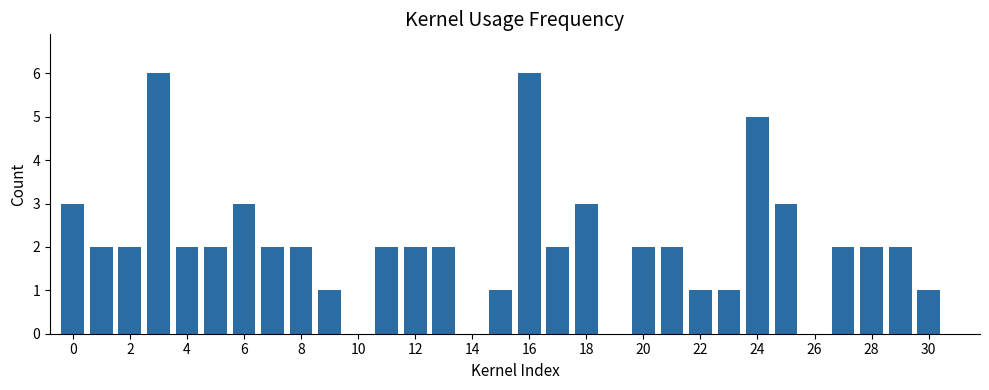

Reading left to right, list all the values displayed in this chart.

3	2	2	6	2	2	3	2	2	1	0	2	2	2	0	1	6	2	3	0	2	2	1	1	5	3	0	2	2	2	1	0